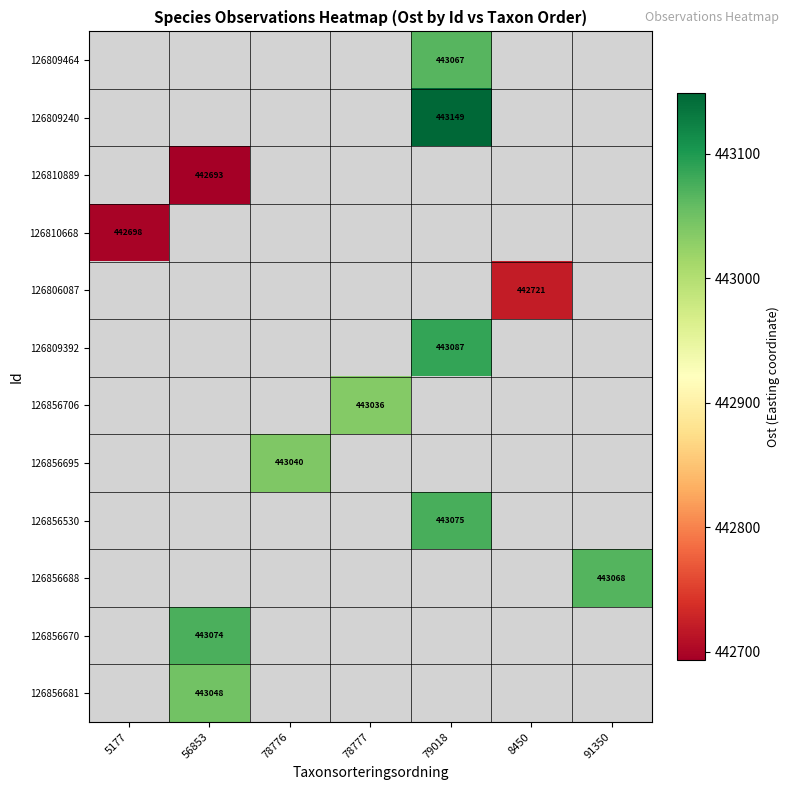

At which category does the chart reach its peak across all series?

79018